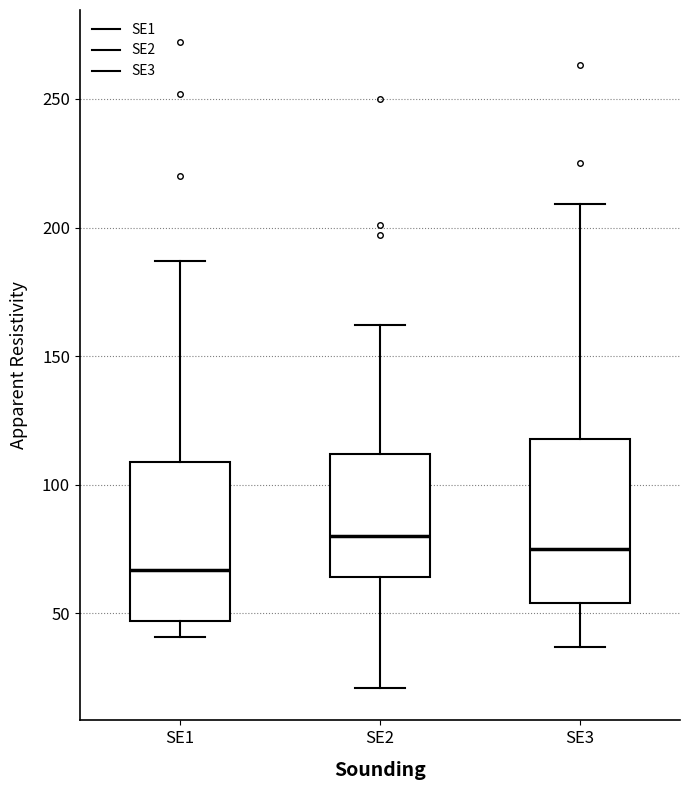

Where is the lower edge of the box for SE1 on the y-axis? The values are not printed on the chart, so give them approximately, as read against the axis.

45